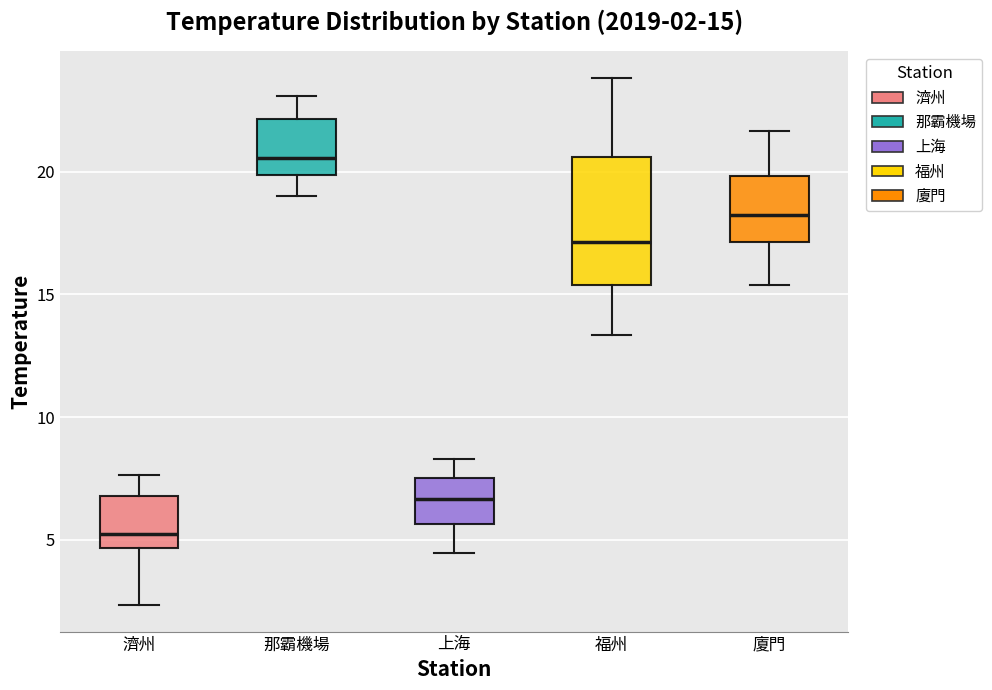

Comparing the boxes themselves (not the whiskers), which one is the tallest?

福州